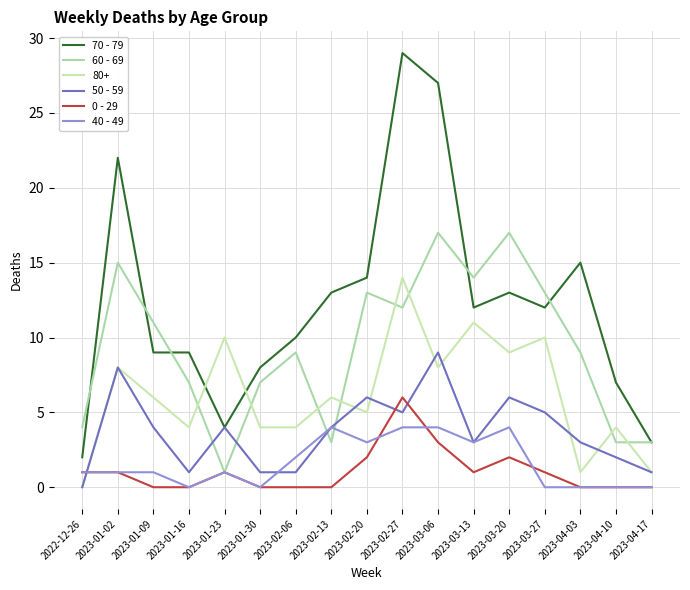

Which series ends up on top after the final intersection of 0 - 29 and 50 - 59?

50 - 59